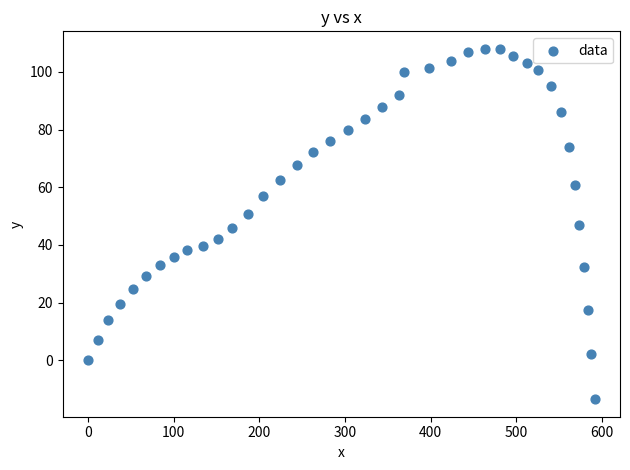

What is the range of X values (max minus min)?

591.2